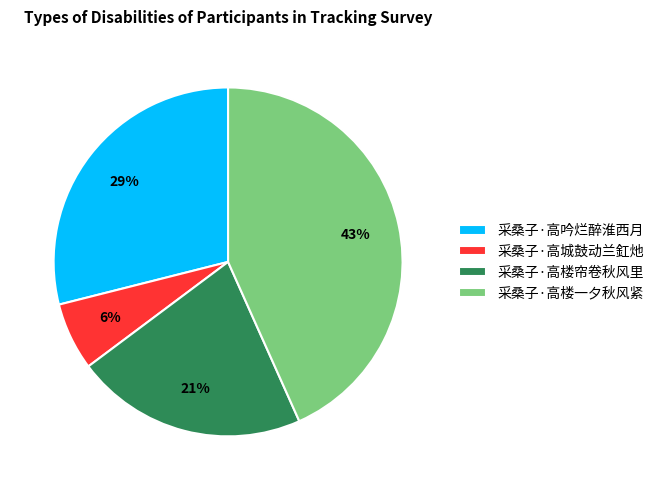

To the nearest percent, what portion does 采桑子·高吟烂醉淮西月 represent?

29%